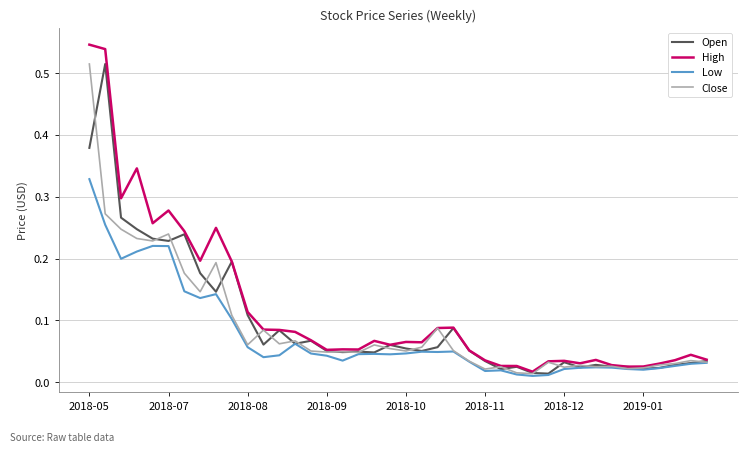

Which series has the largest range (max minus min)?

High